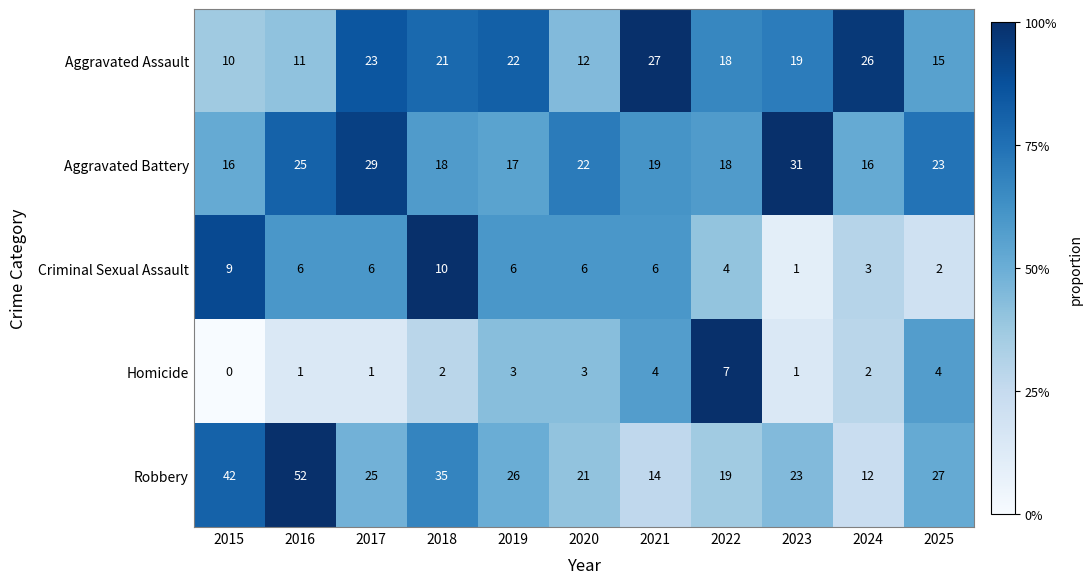

Is it true that Robbery equals 90 at 2016?

False